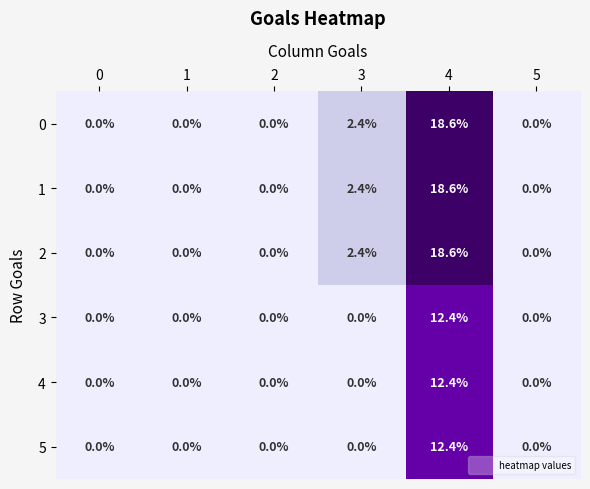

Which label corresponds to the largest value in the chart?

4